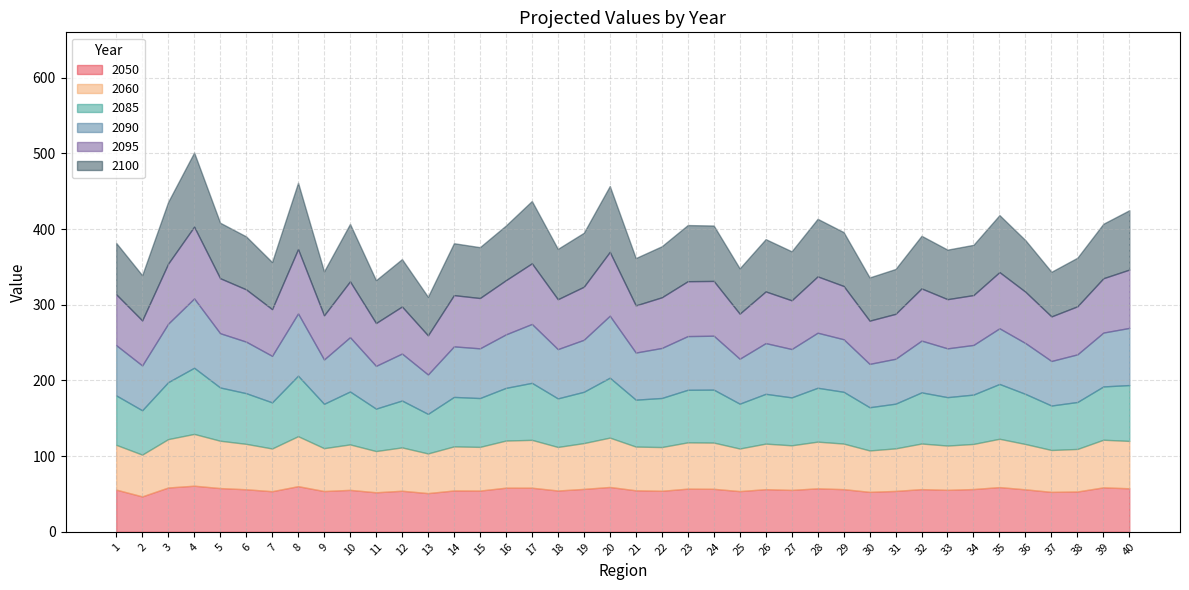

Where is the first local minimum for 2050?

2